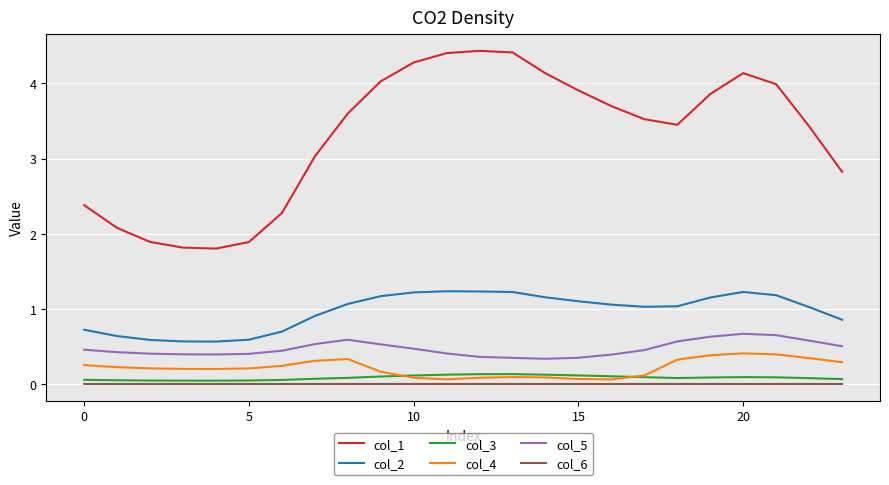

Which series has the largest total across all categories?

col_1